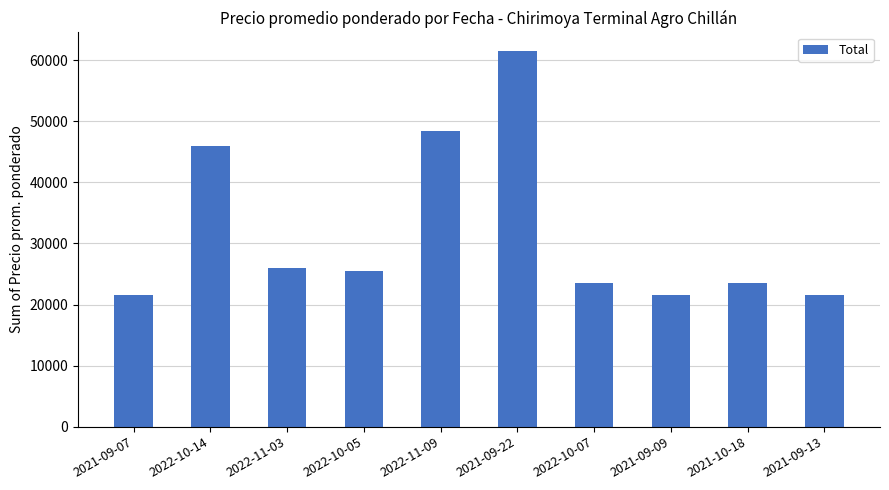

What is the change in value from 2022-11-09 to 2021-10-18?

-25000